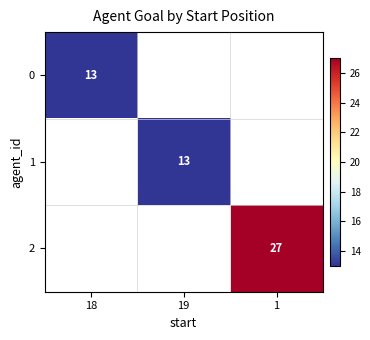

Is the value of 2 at 1 greater than the value of 1 at 19?

Yes